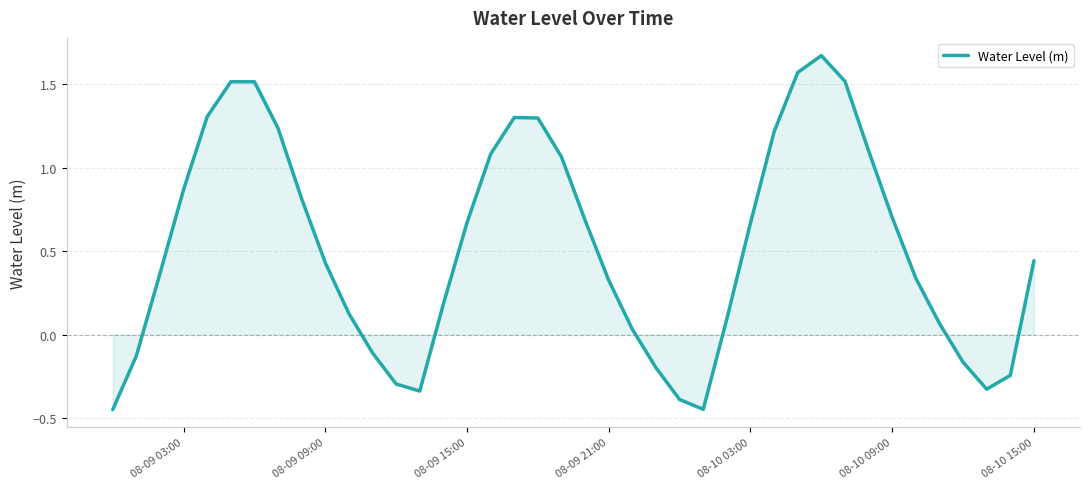

What is the sum of all values?

21.1